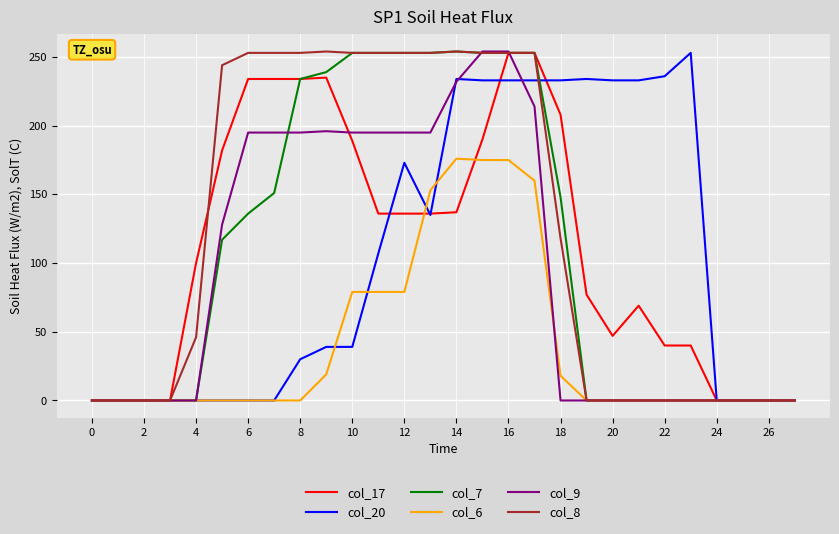

Which series has the largest total across all categories?

col_8